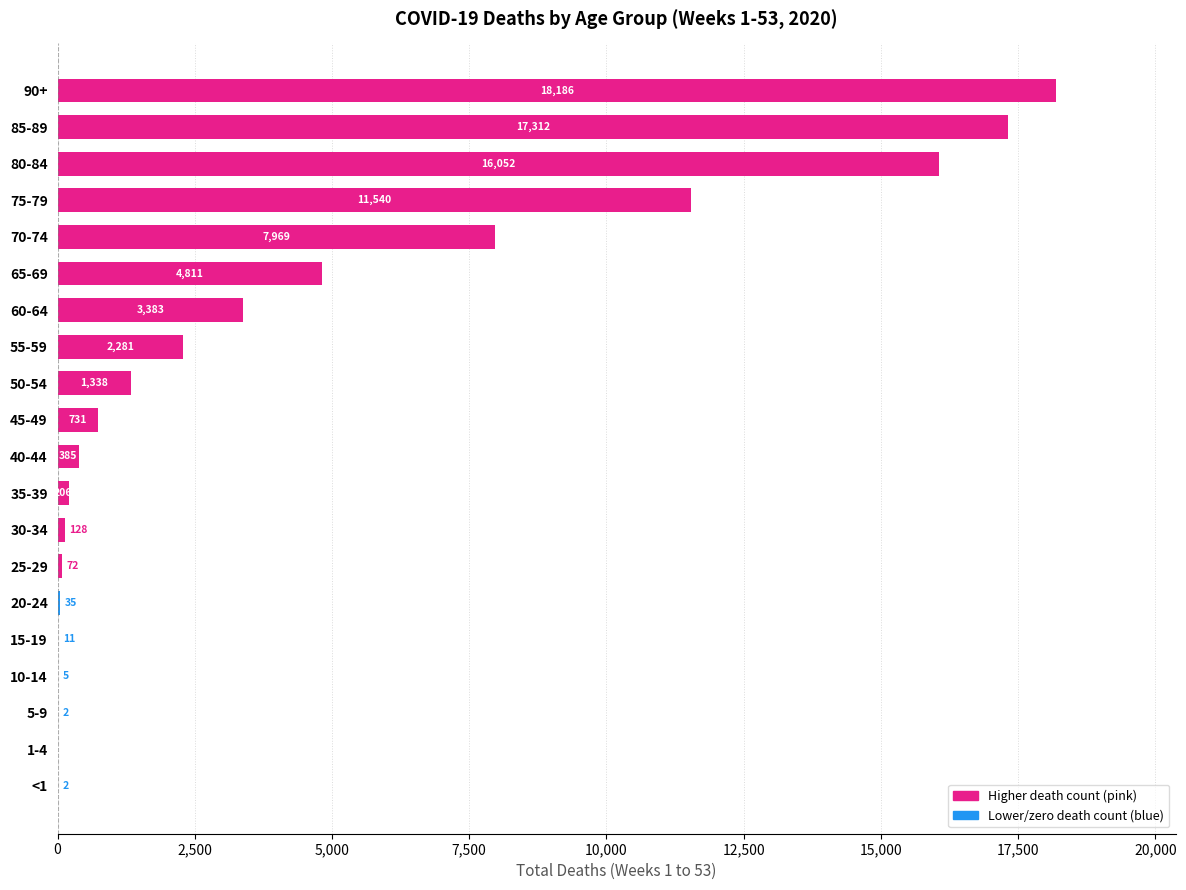

The chart shows a value of 72 at 25-29. True or false?

True